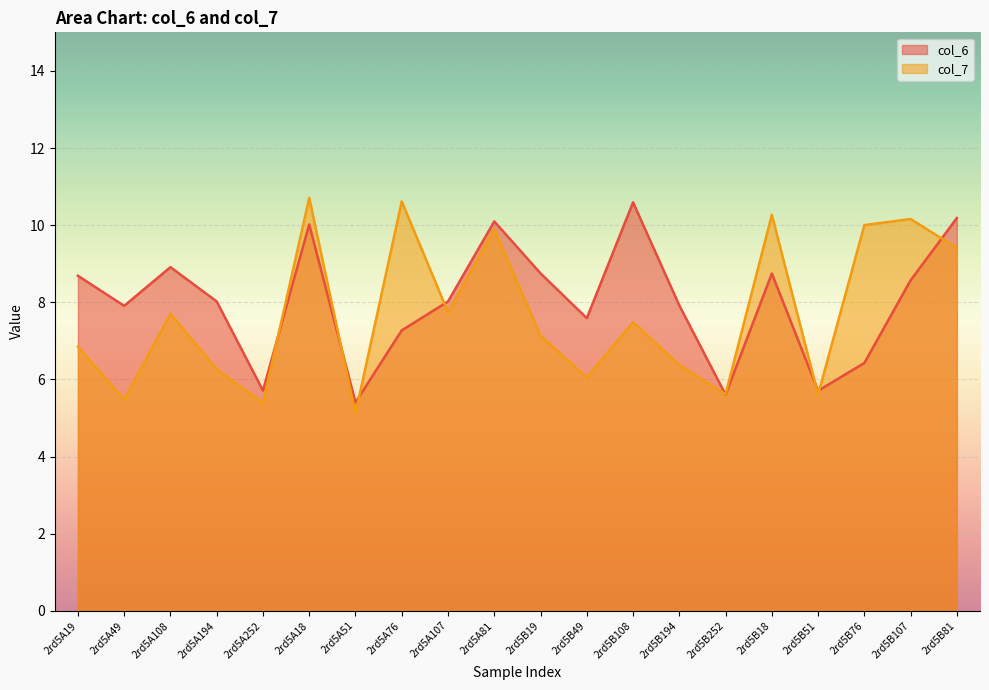

How many interior local peaks does the col_7 series have?

7